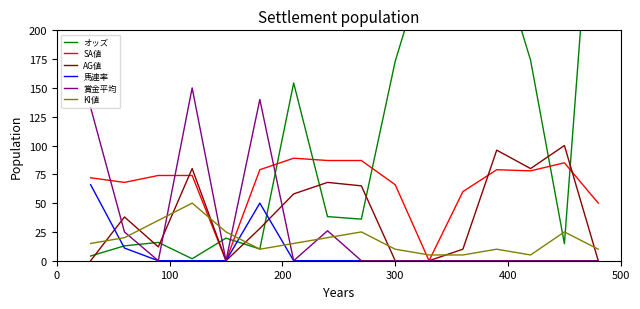

What is the highest value of the 馬連率 series?

66